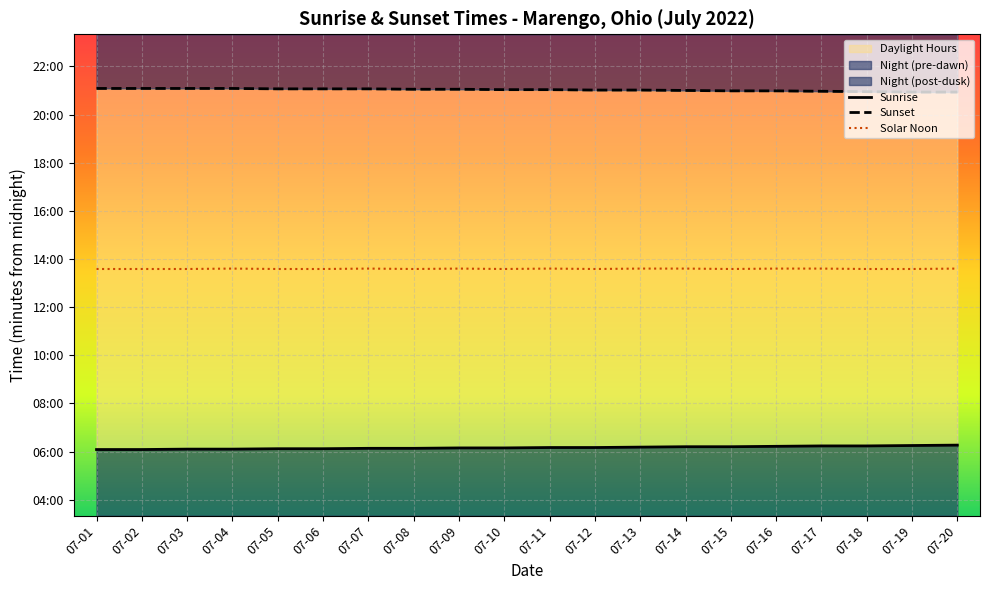

True or false: Sunrise and Solar Noon intersect in this chart.

False